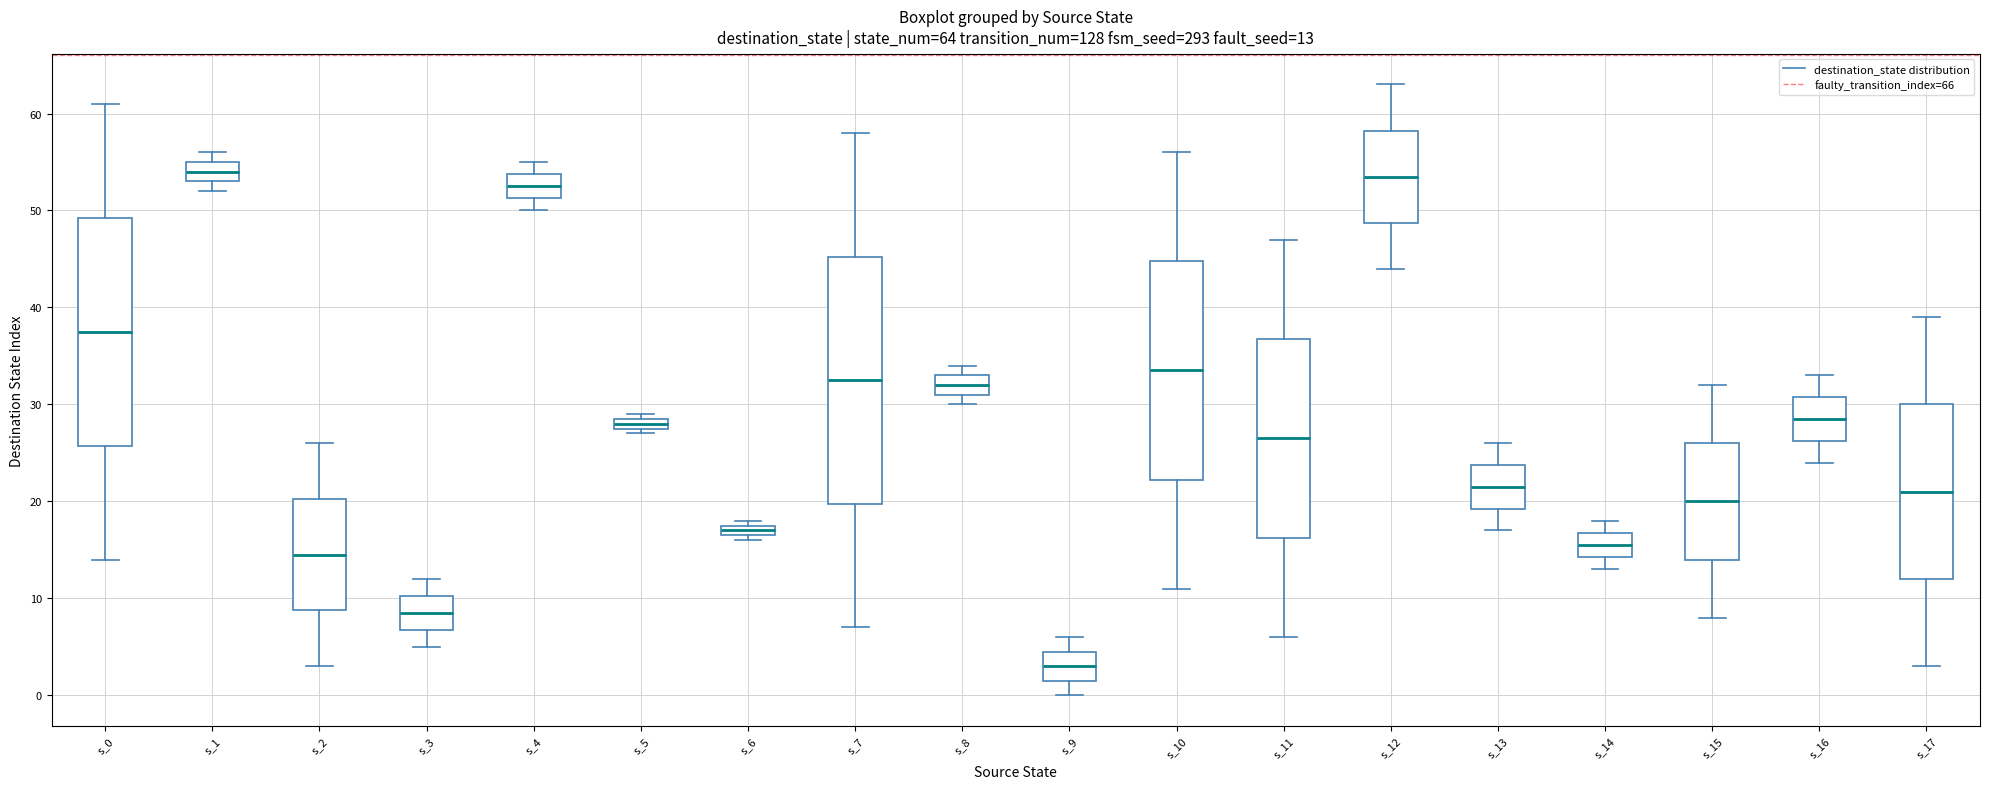

Which box's median line is the lowest?

s_9